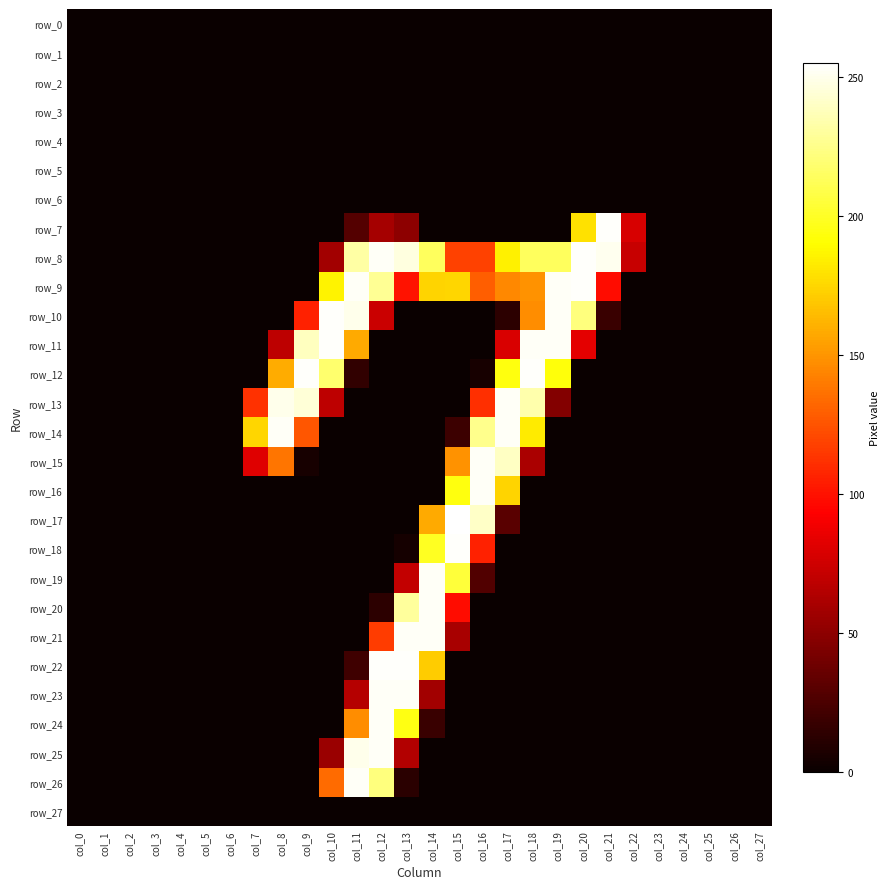

Is it true that row_0 equals 0 at col_0?

True